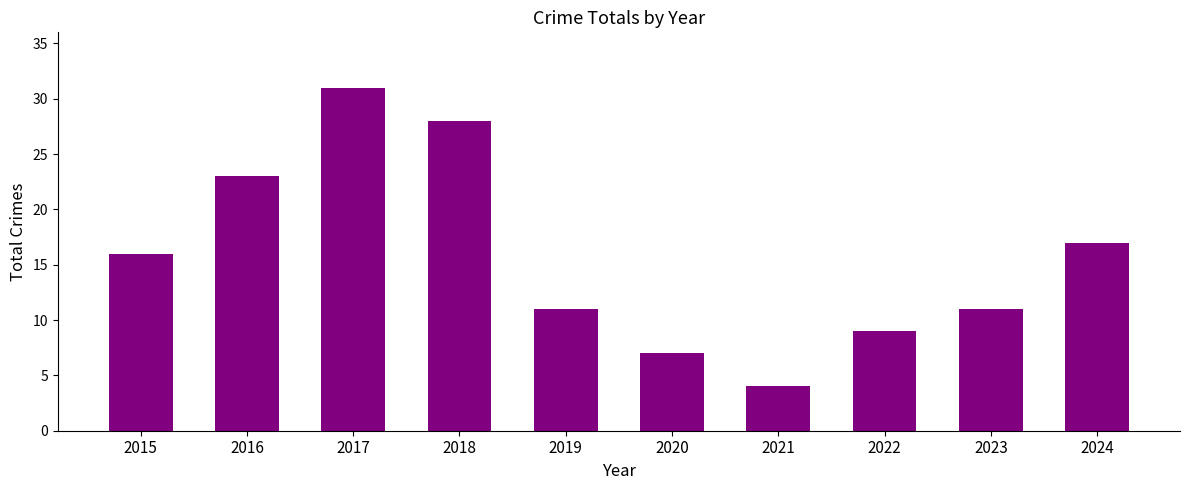

Where is the data nearest to the value 17?

2024